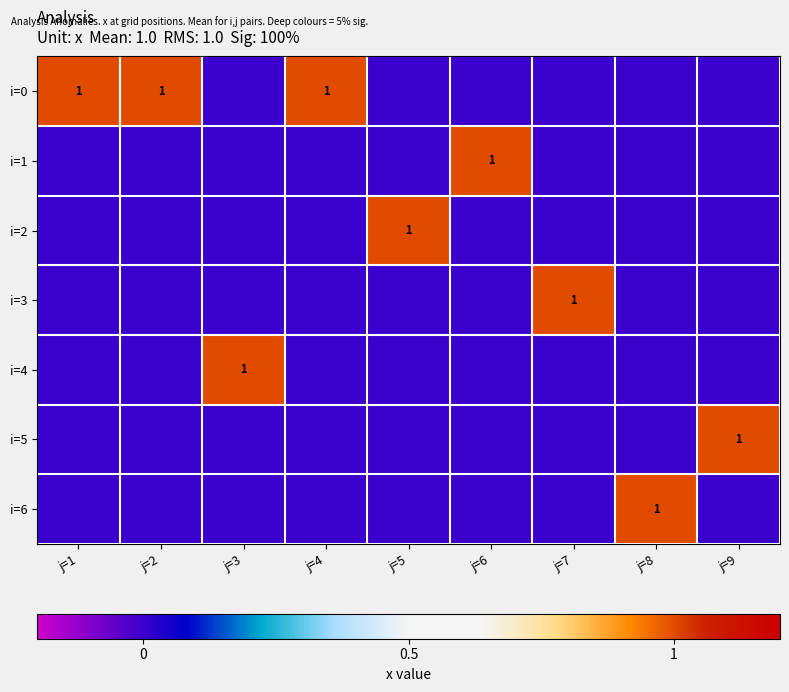

At which category is the sum across all series the highest?

j=1